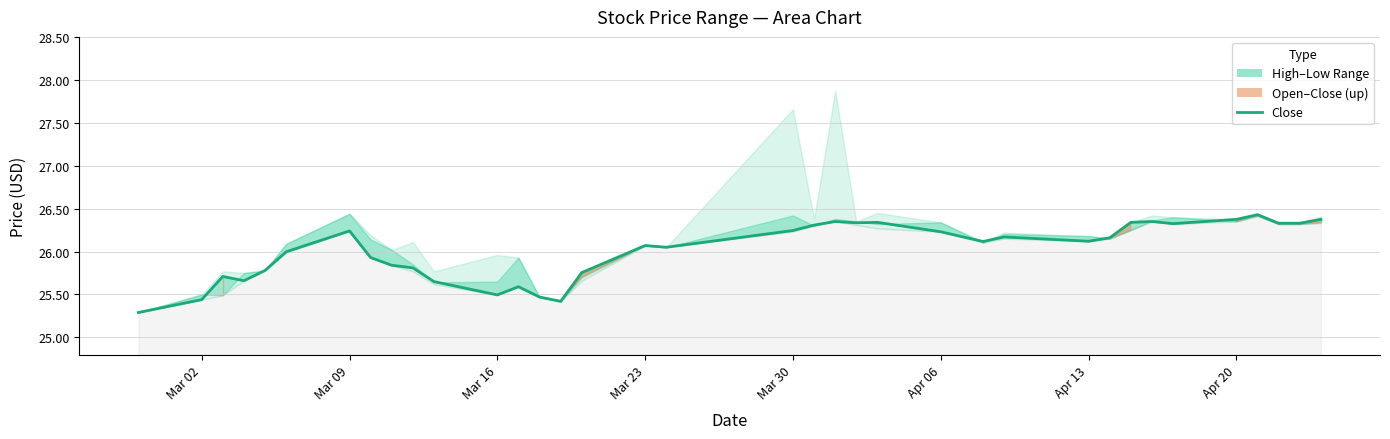

Does the chart have visible grid lines?

Yes